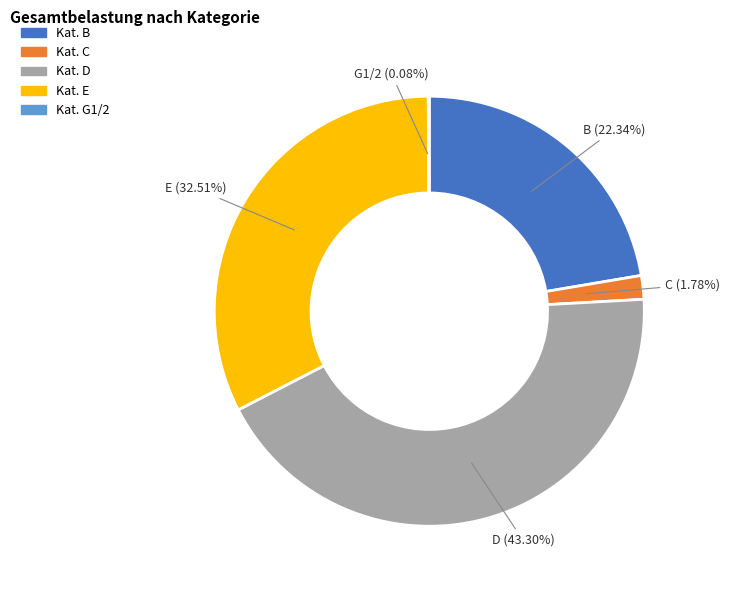

Is there a majority slice in this chart?

No